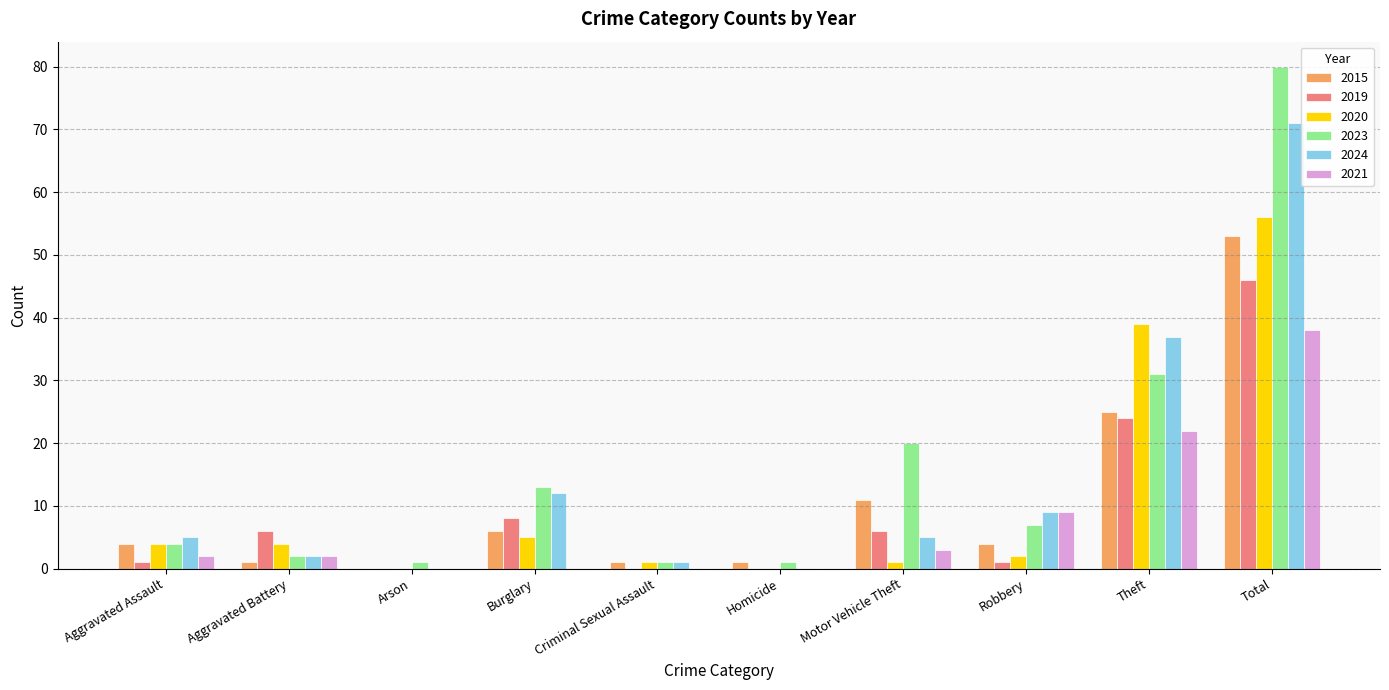

What is the sum of all 2021 values?

76